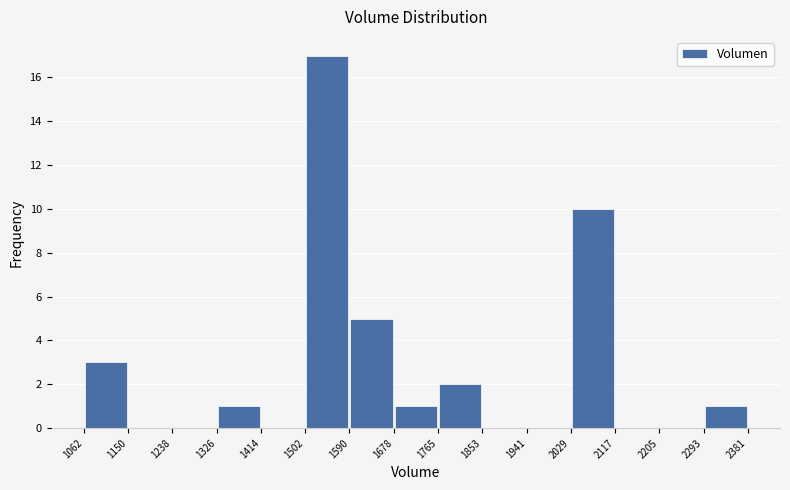

What is the height of the bar covering 1062 to 1150 on the x-axis? The values are not printed on the chart, so give them approximately, as read against the axis.

3